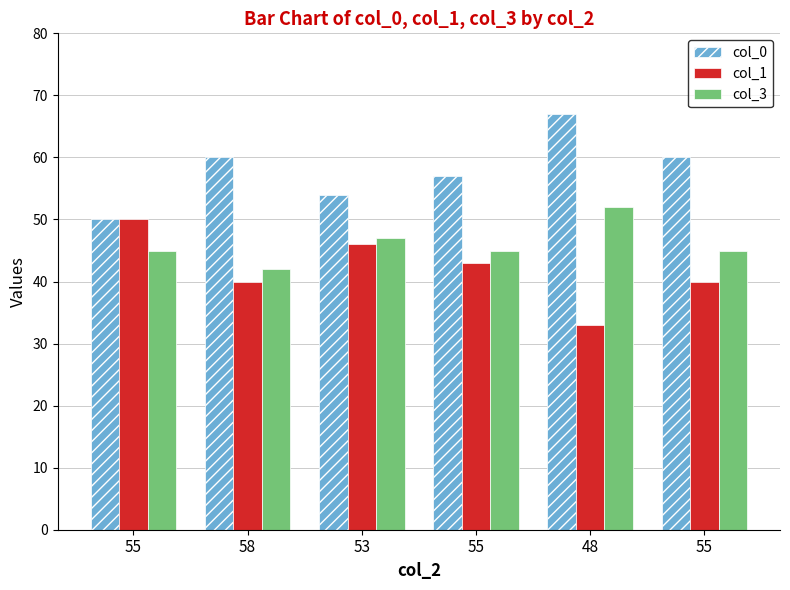

Which series has the largest total across all categories?

col_0